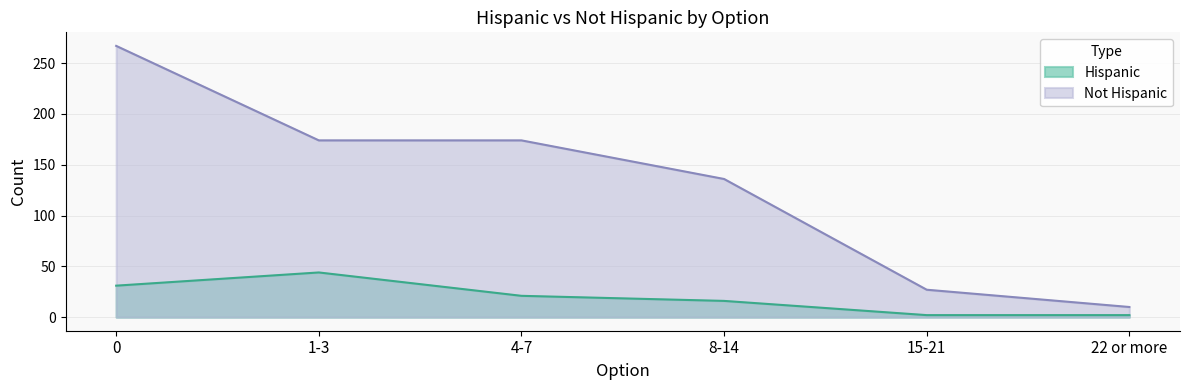

What is the label of the 4th point from the left?

8-14